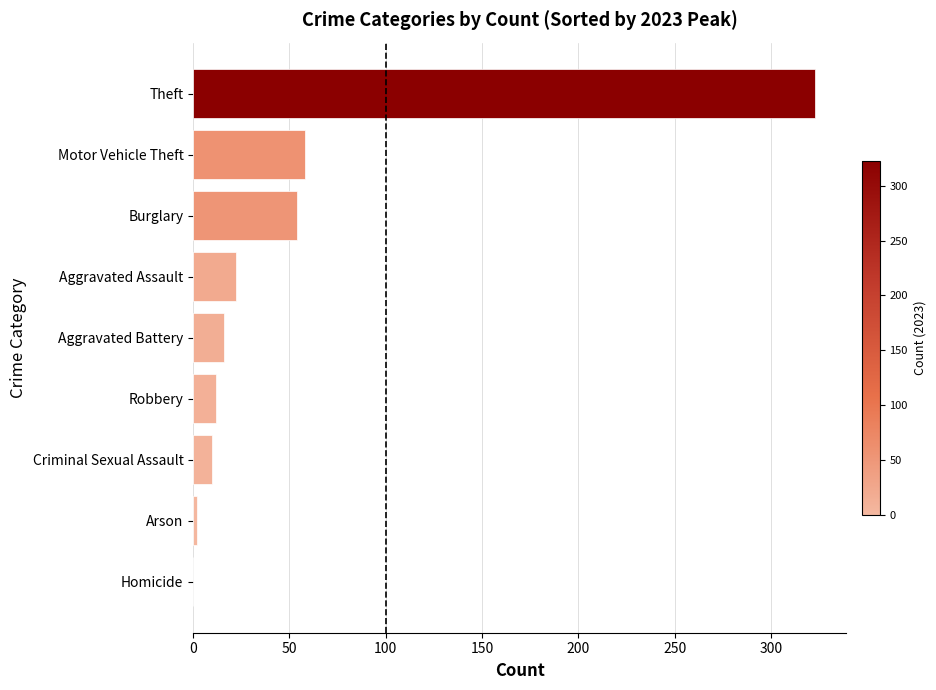

Which has a higher value, Theft or Homicide?

Theft